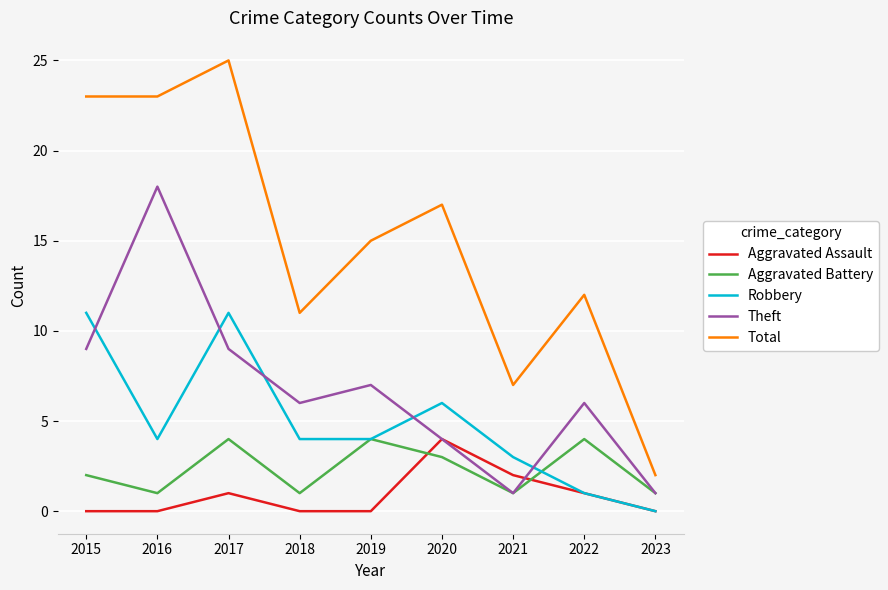

At which label does Total first exceed 15?

2015